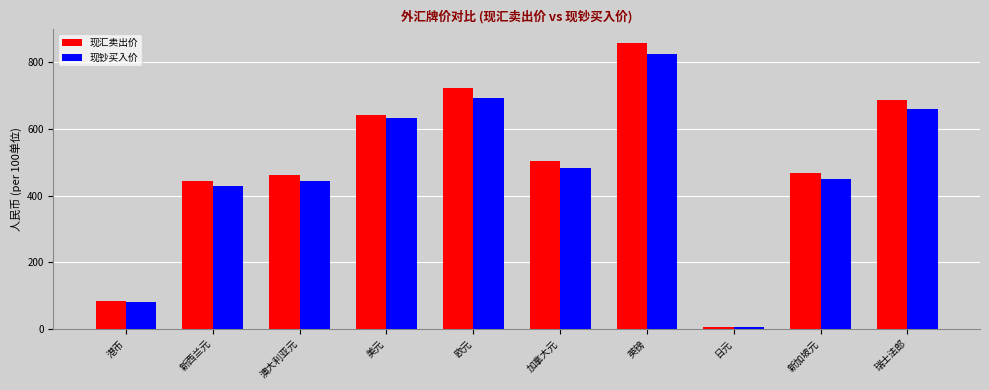

At which category is the sum across all series the highest?

英镑